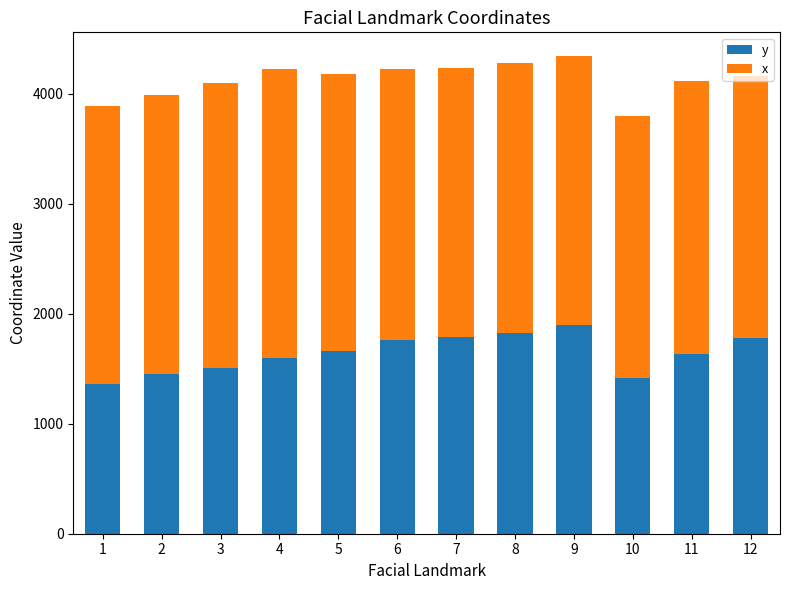

What are all the series names shown in the legend?

y, x